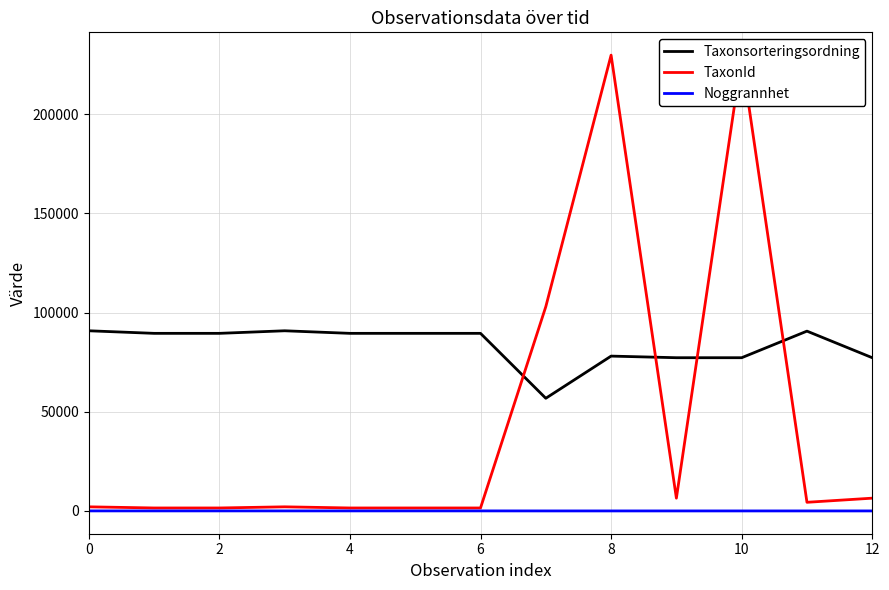

What are all the series names shown in the legend?

Taxonsorteringsordning, TaxonId, Noggrannhet